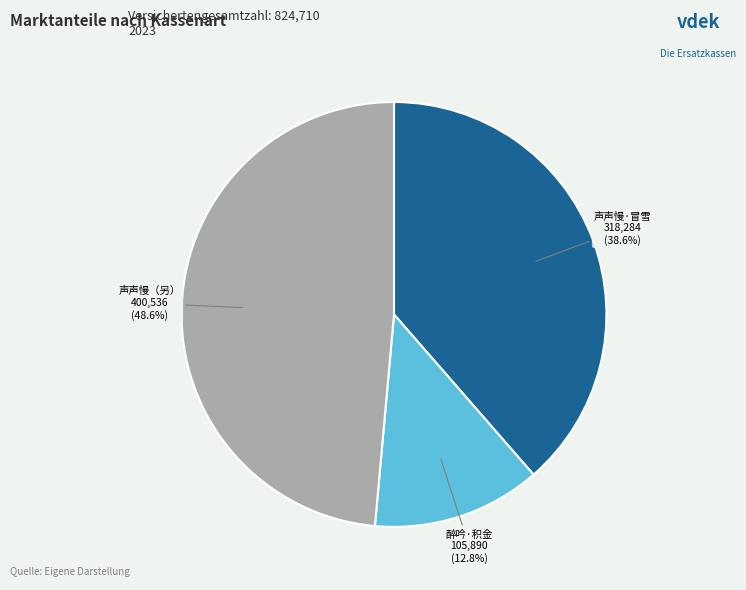

Rank the categories by value from lowest to highest.

醉吟·积金, 声声慢·冒雪, 声声慢（另）